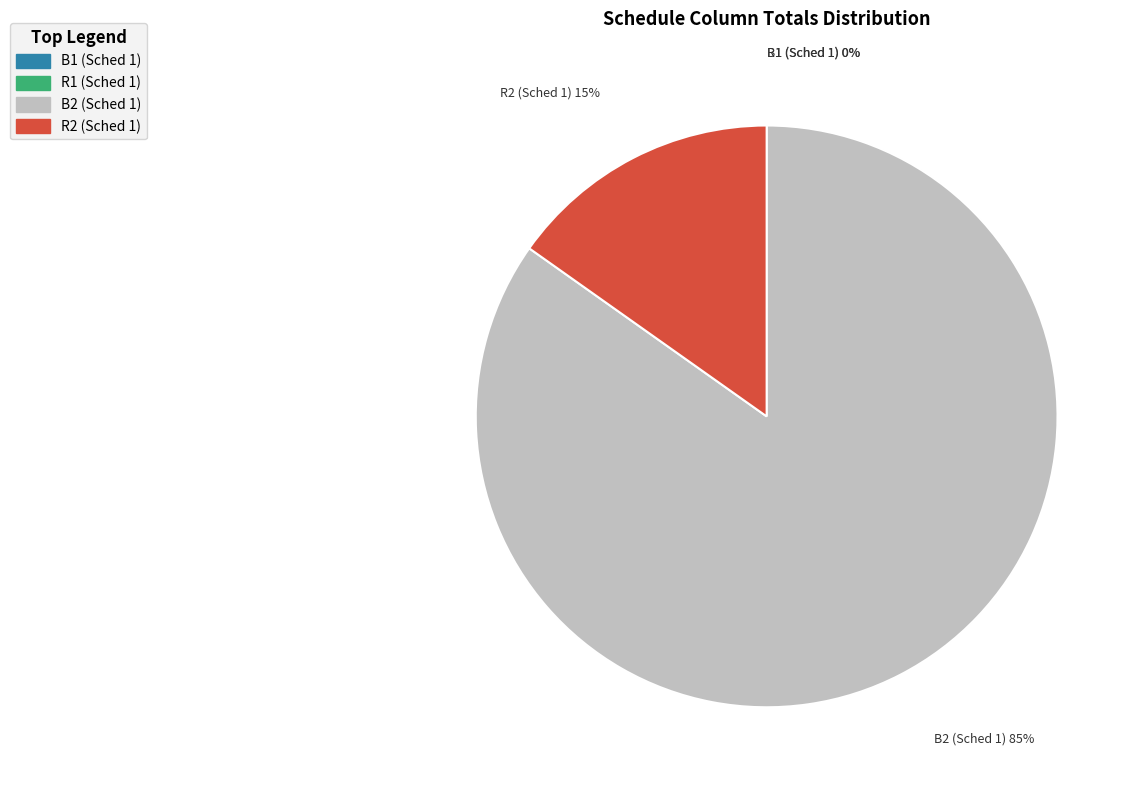

Does any single category account for the majority?

Yes